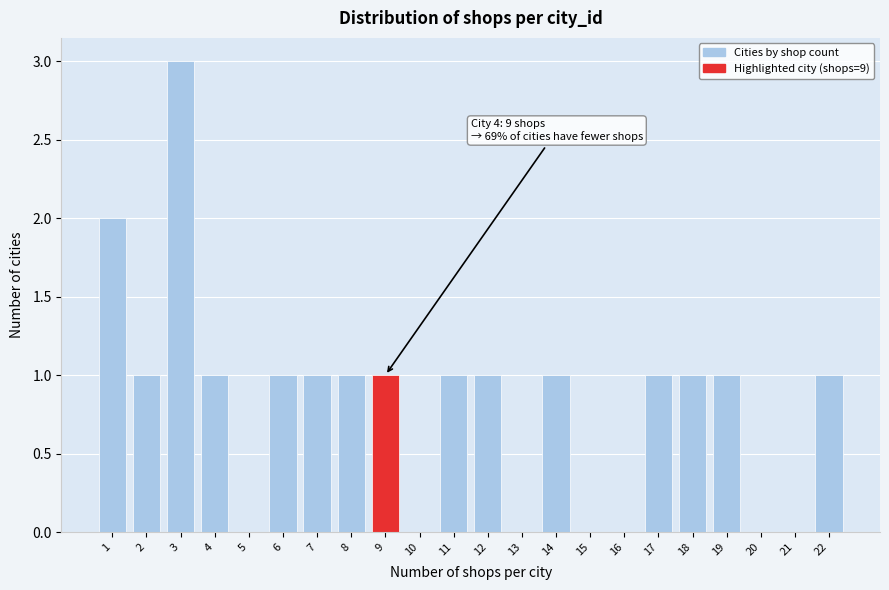

Which range on the x-axis has the tallest bar?

2.5 to 3.5